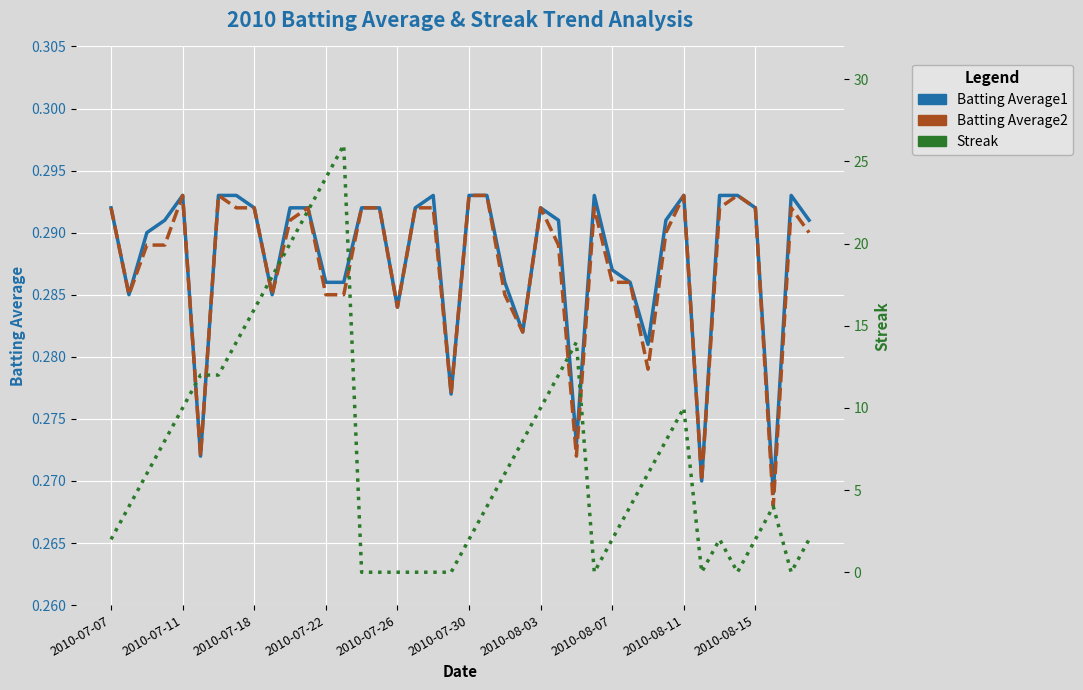

How many data points does each series have?

40